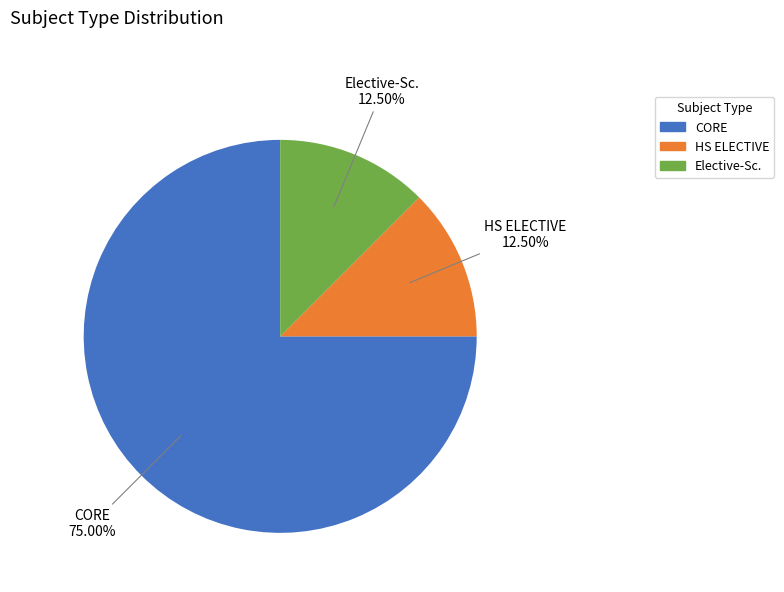

Do Elective-Sc. and CORE together represent more than half of the pie?

Yes